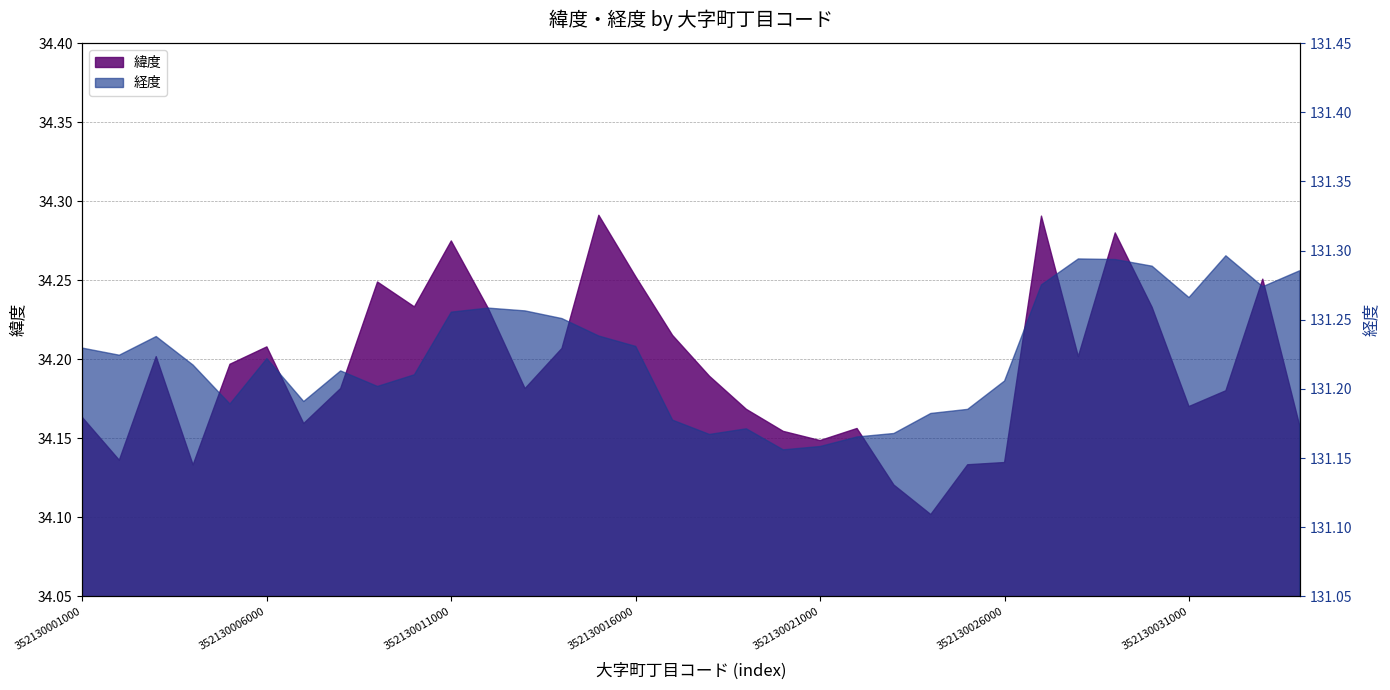

The chart shows a value of 131.3 at 13. True or false?

True